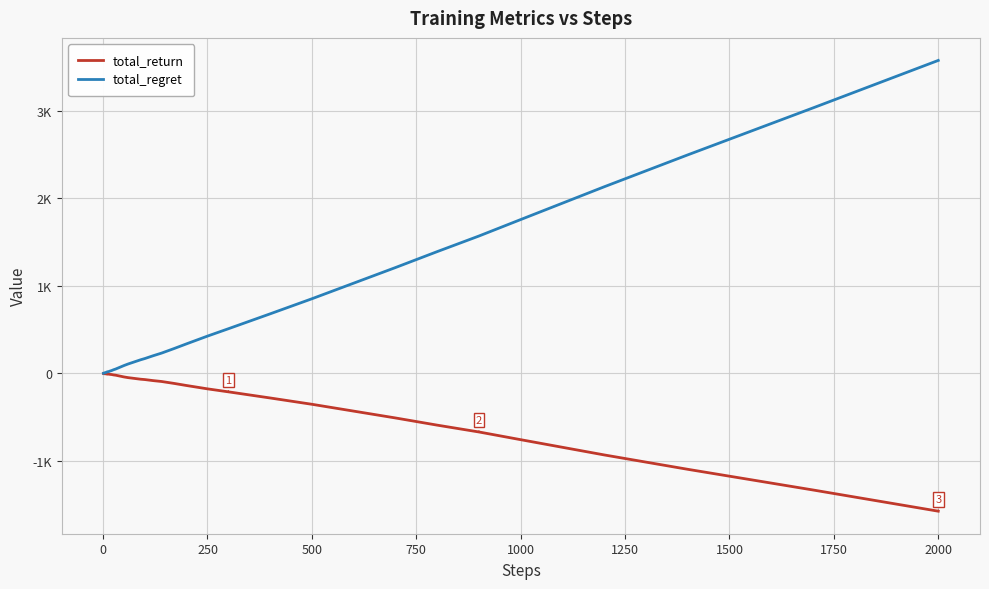

What are all the series names shown in the legend?

total_return, total_regret